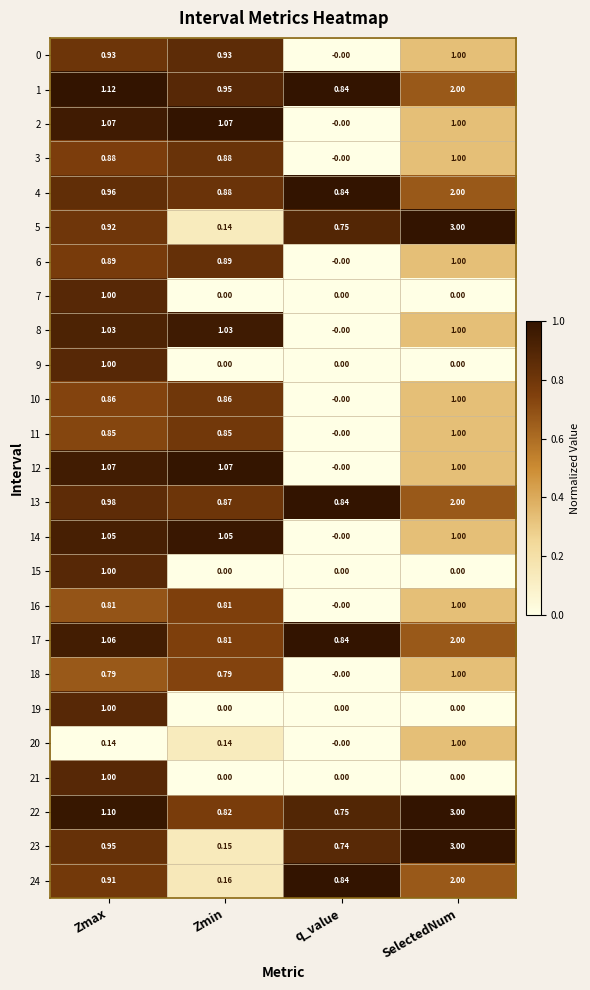

At which label does 21 reach its peak?

Zmax